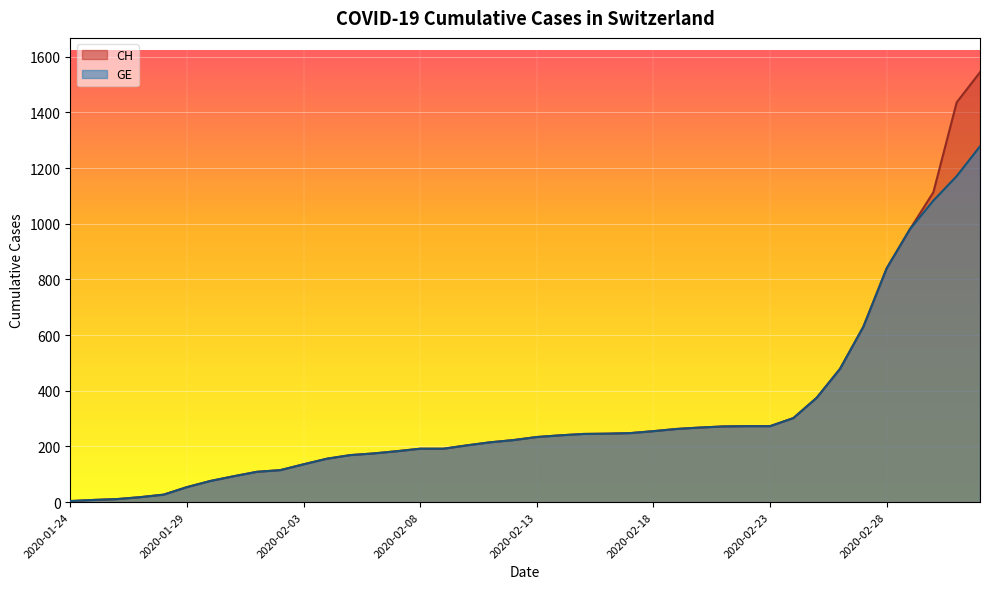

Is it true that GE equals 192 at 2020-02-09?

True